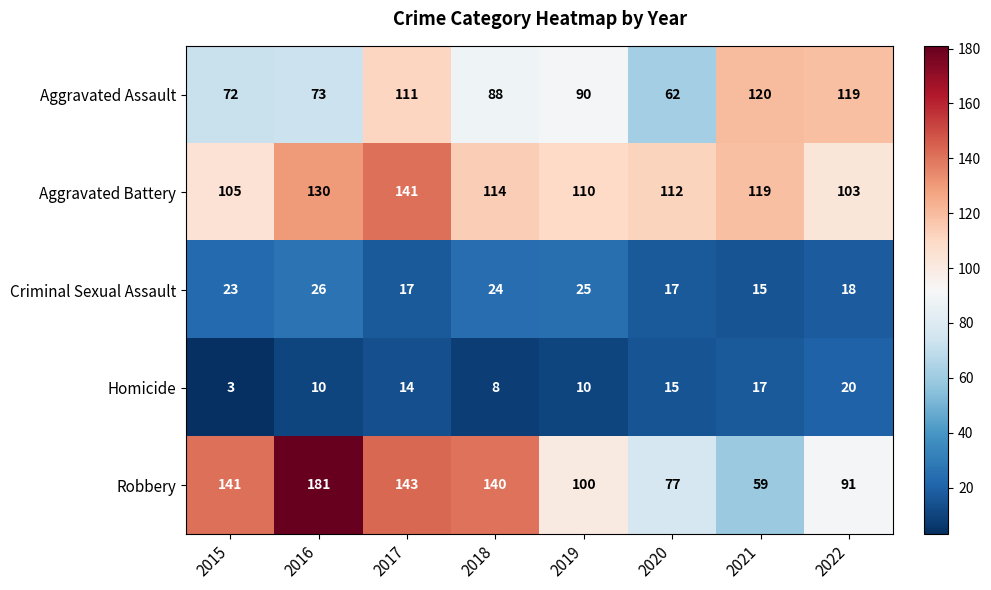

At how many categories does at least one series exceed 41?

8